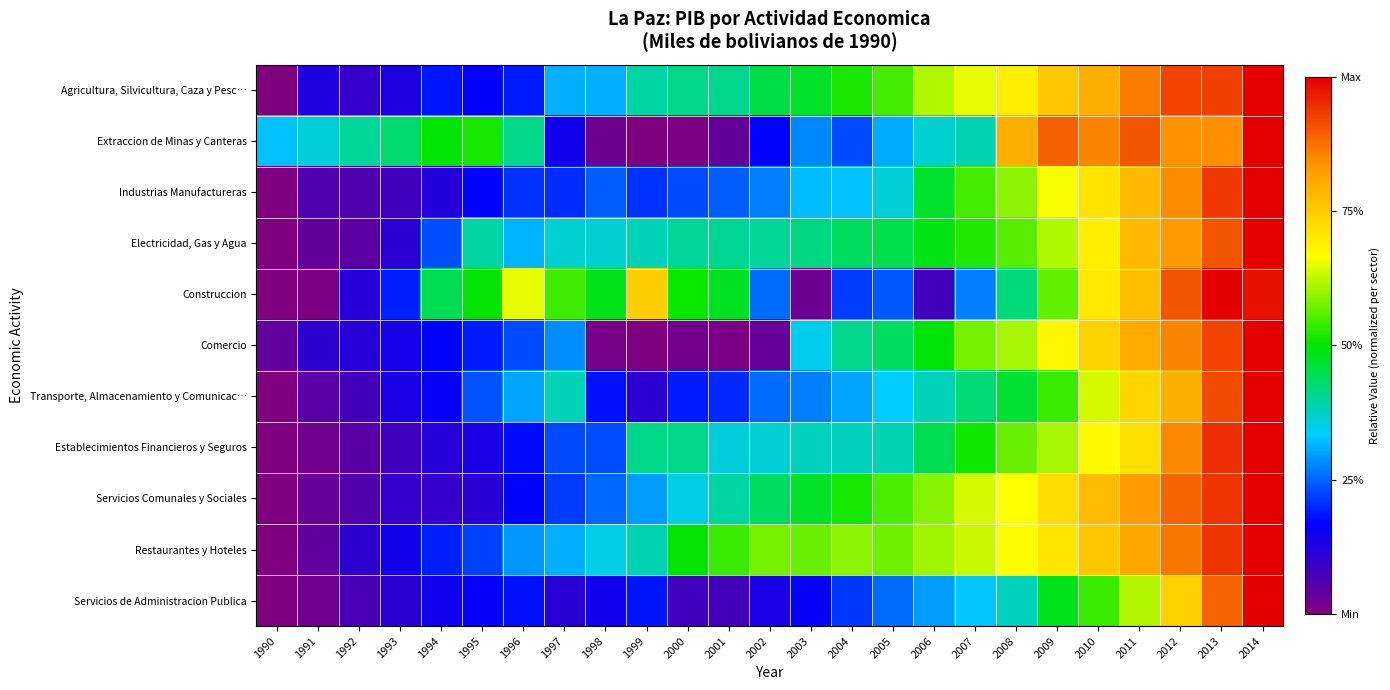

What is the difference between the highest and lowest values at 1992?

0.4